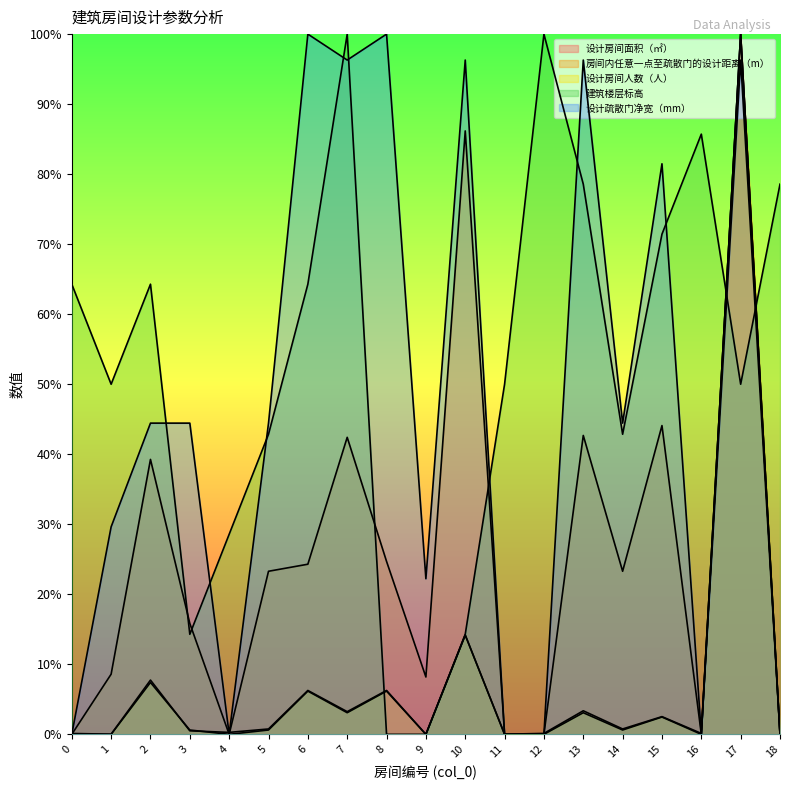

Where is the first local minimum for 设计疏散门净宽（mm）?

4